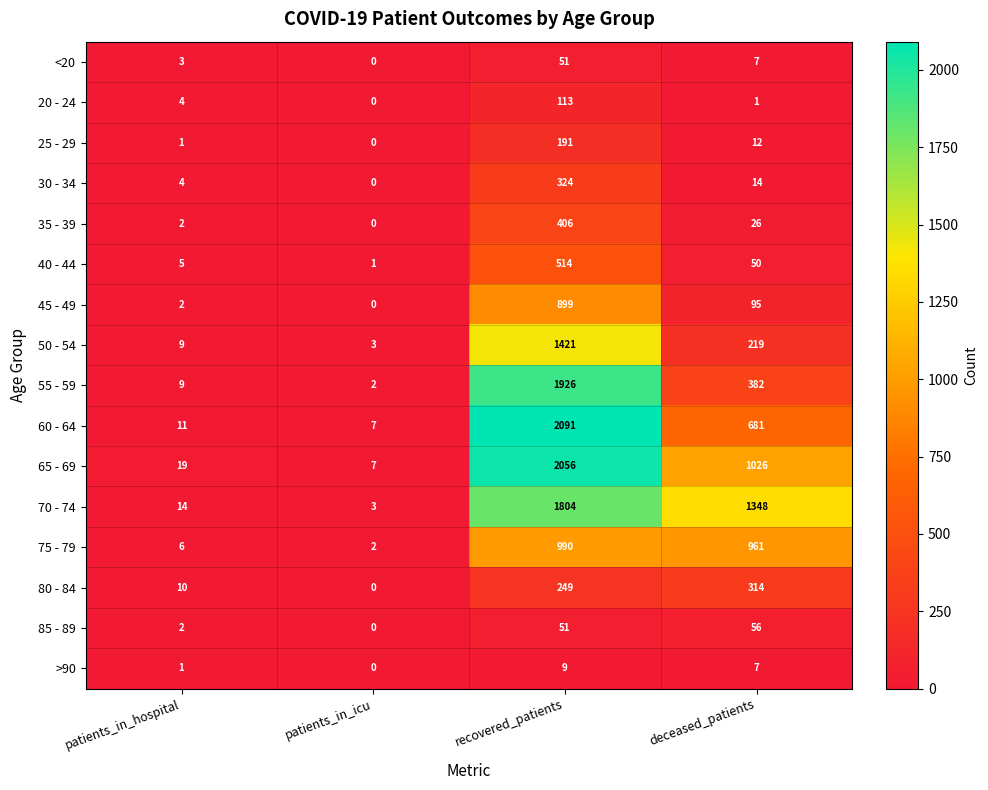

At which category is the sum across all series the highest?

recovered_patients